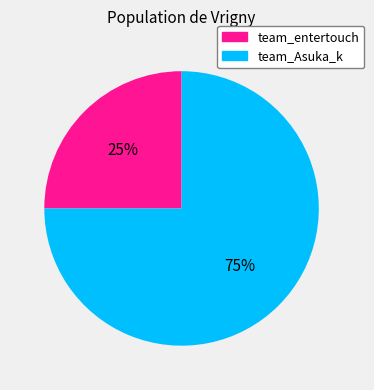

Which slice is the smallest?

team_entertouch